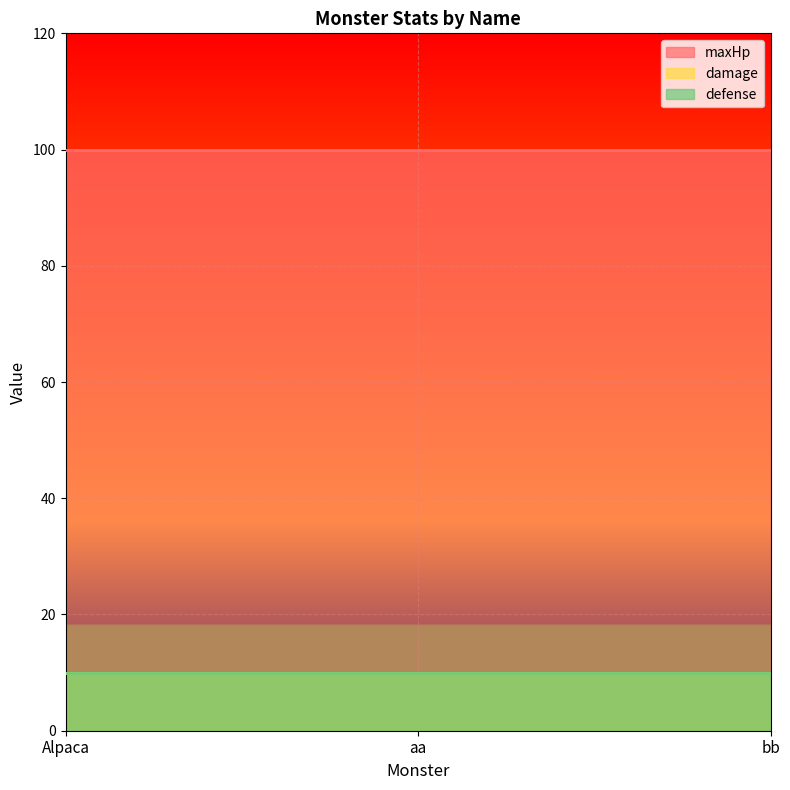

Where is damage nearest to the value 10?

Alpaca